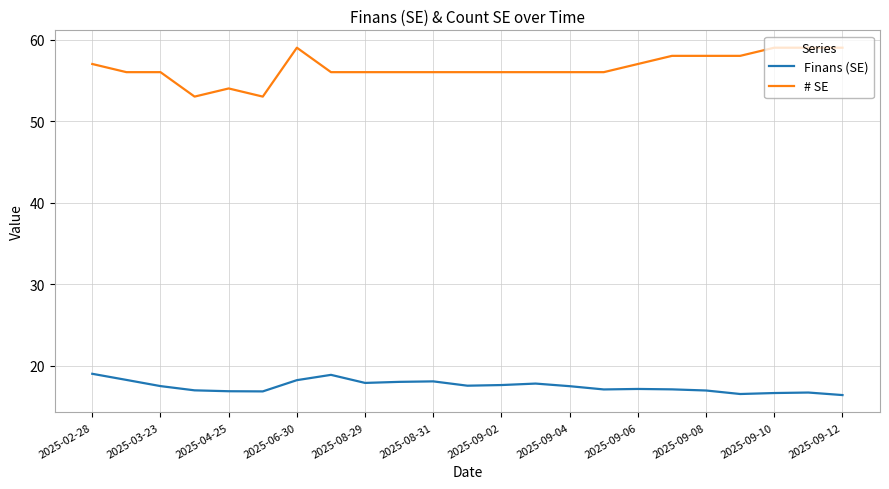

List the series in order of their overall mean, lowest first.

Finans (SE), # SE